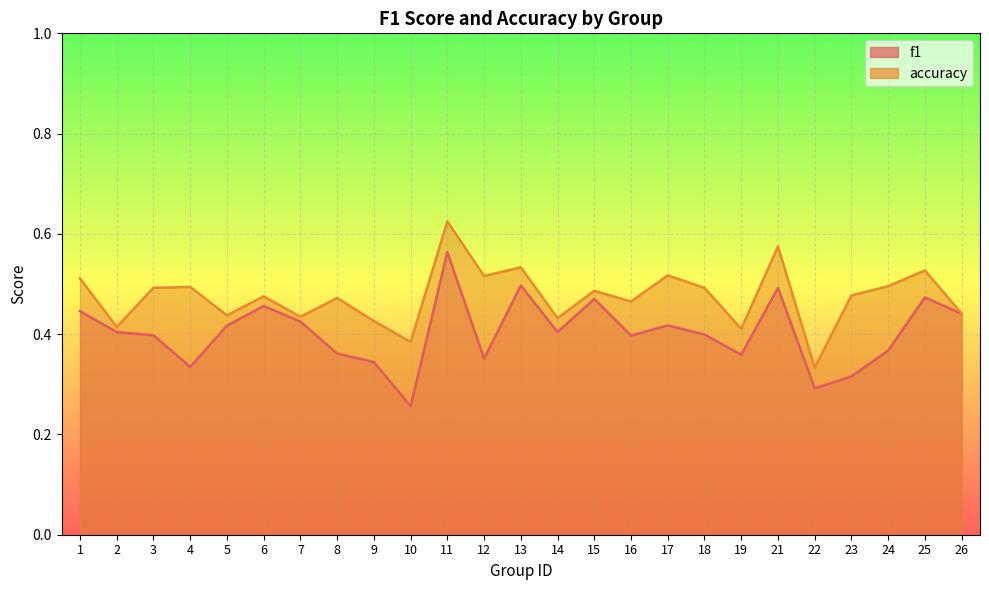

What is the minimum value for accuracy?

0.3